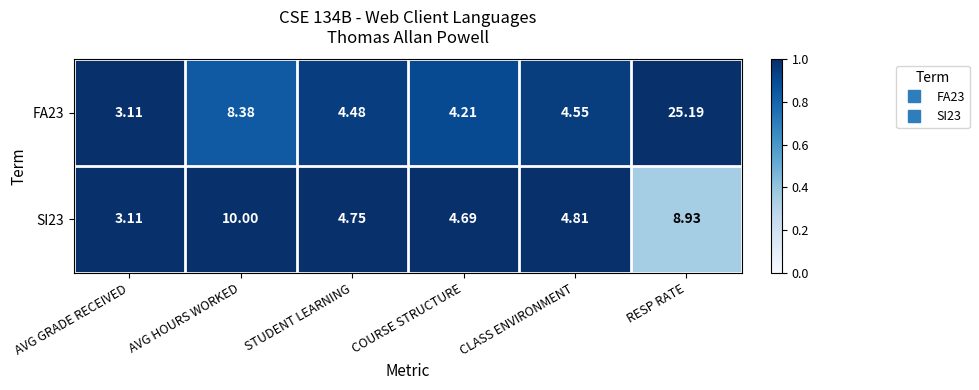

Rank the categories by FA23 value from highest to lowest.

RESP RATE, AVG HOURS WORKED, CLASS ENVIRONMENT, STUDENT LEARNING, COURSE STRUCTURE, AVG GRADE RECEIVED